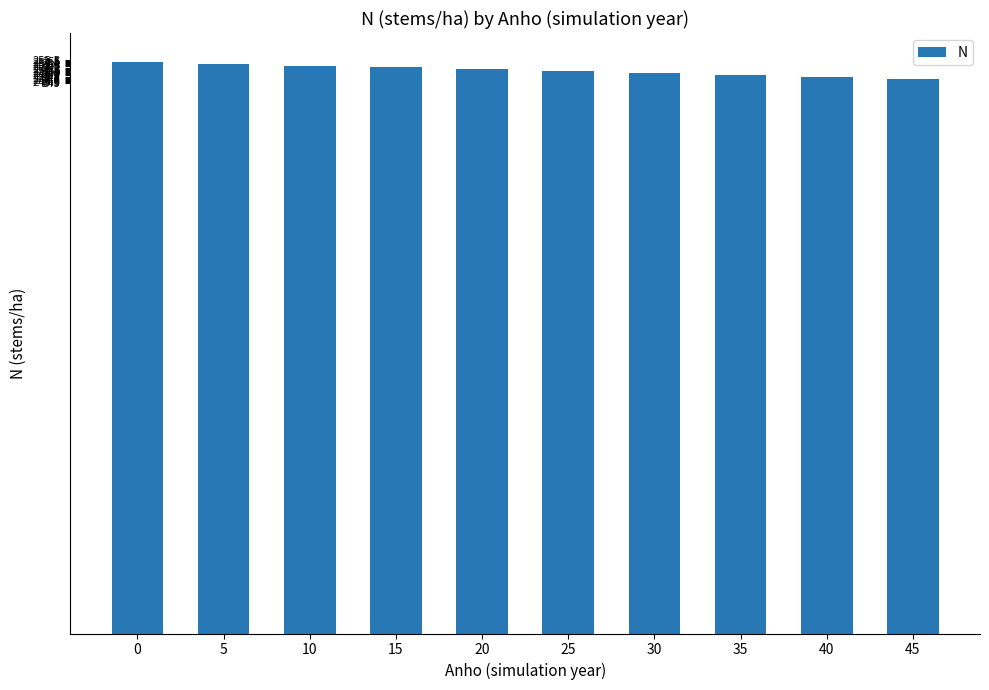

What is the value of the 5th bar from the left?

251.2